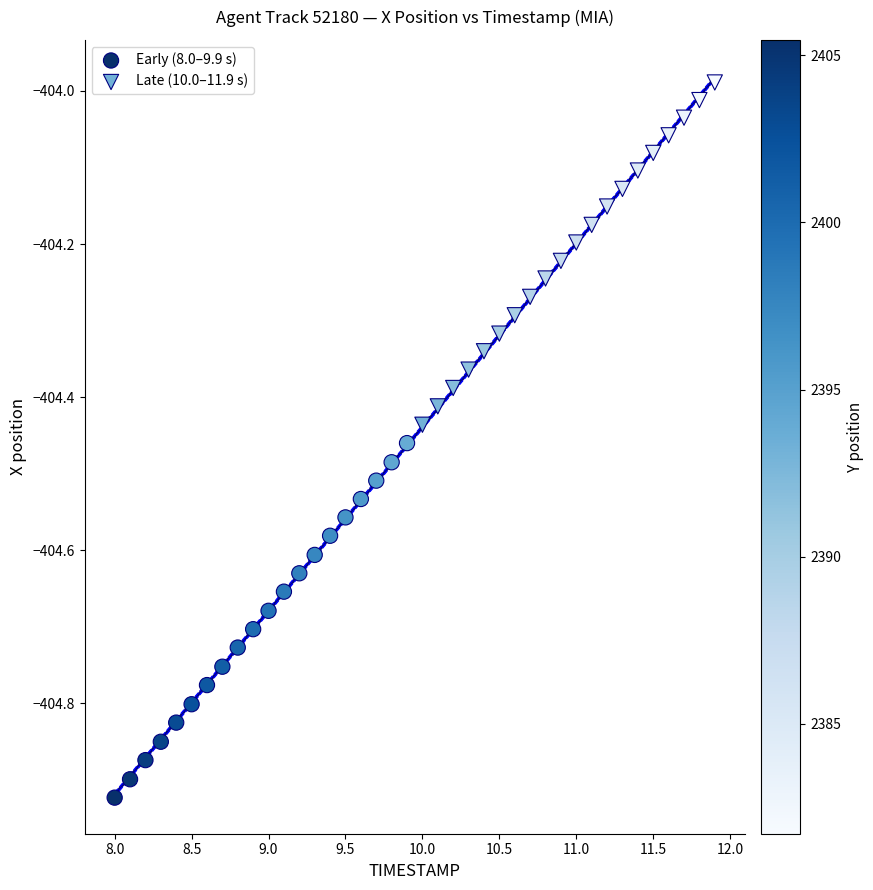

Which series contains the lowest Y value?

Early (8.0–9.9 s)